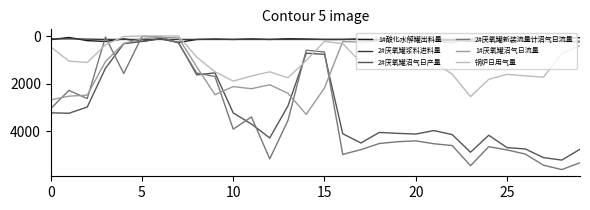

What is the sum of all 2#厌氧罐新装流量计沼气日流量 values?

98688